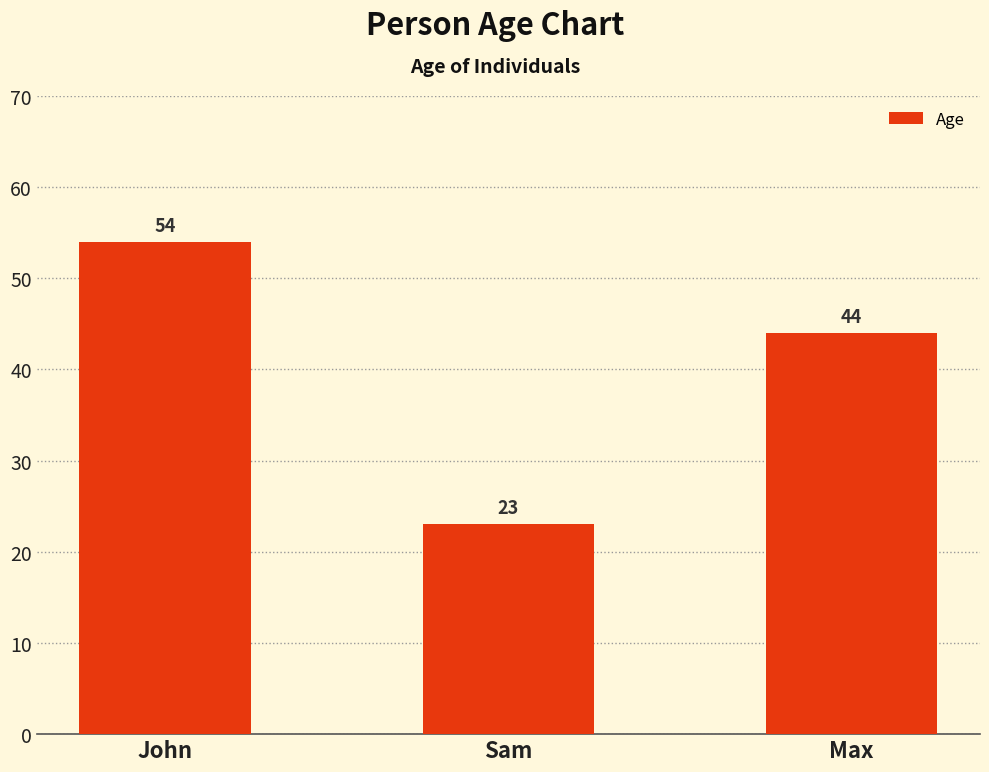

What is the smallest value displayed?

23